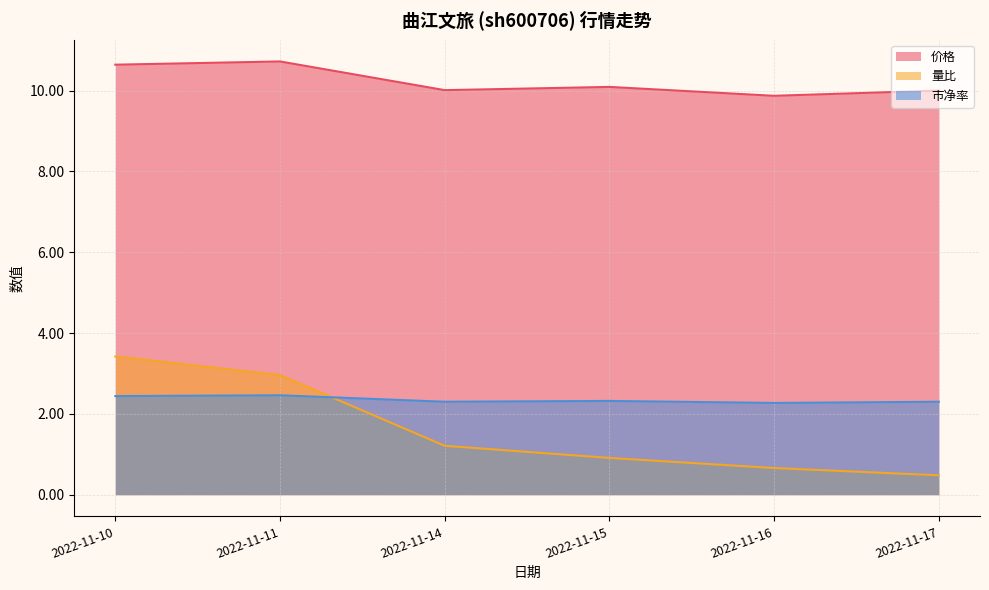

At which category does 价格 reach its first local peak?

2022-11-11